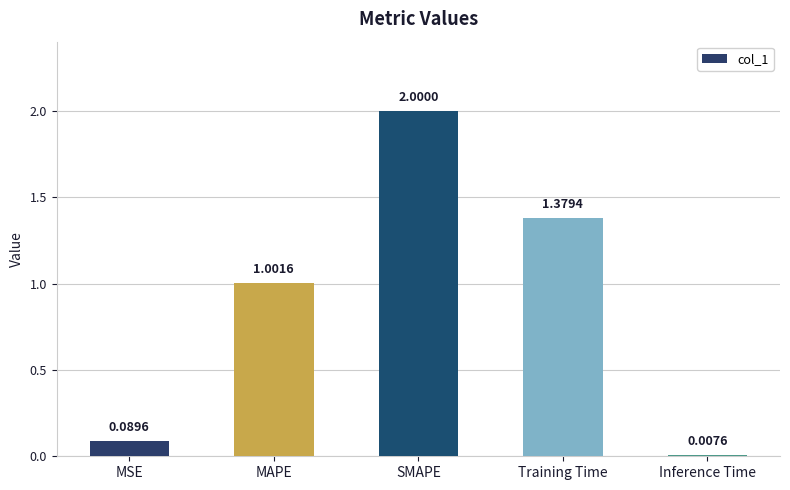

Does the chart contain stacked bars?

No